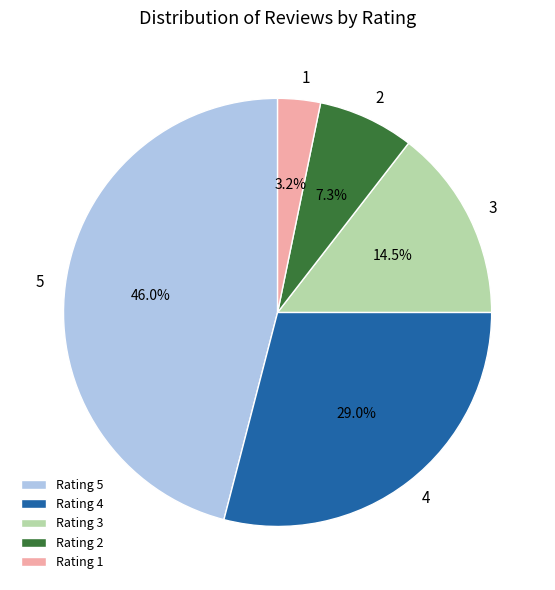

How many slices are in this pie chart?

5